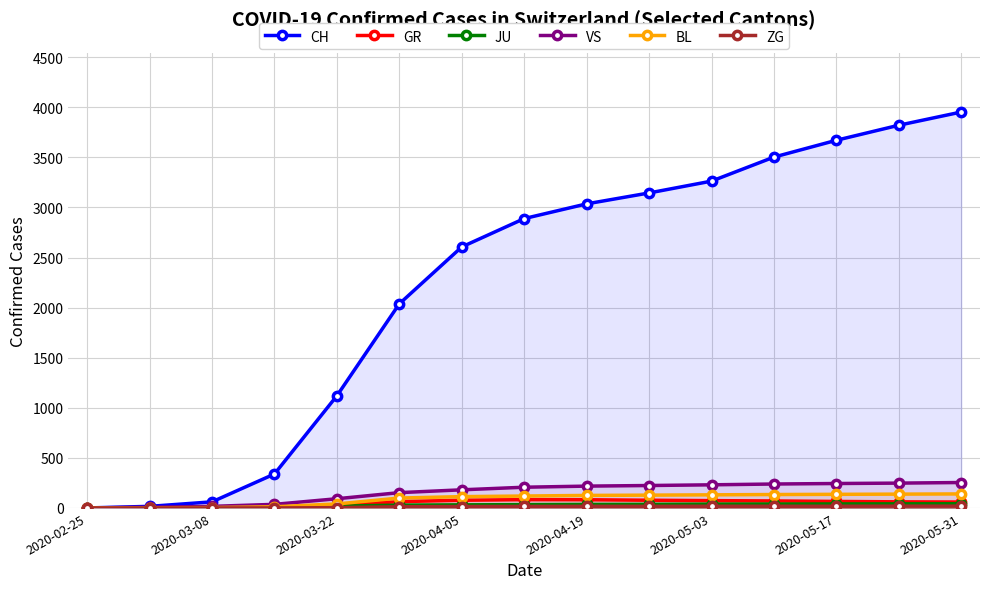

At how many categories does at least one series exceed 1199?

10